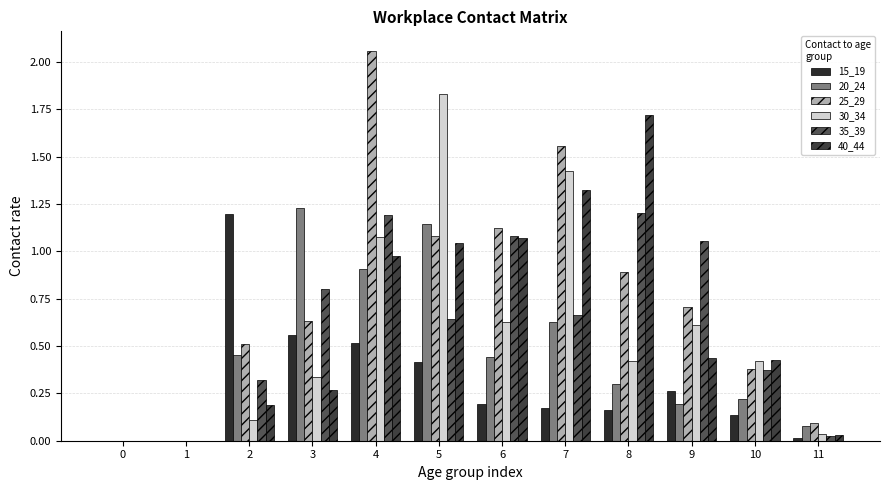

How many data points does each series have?

12